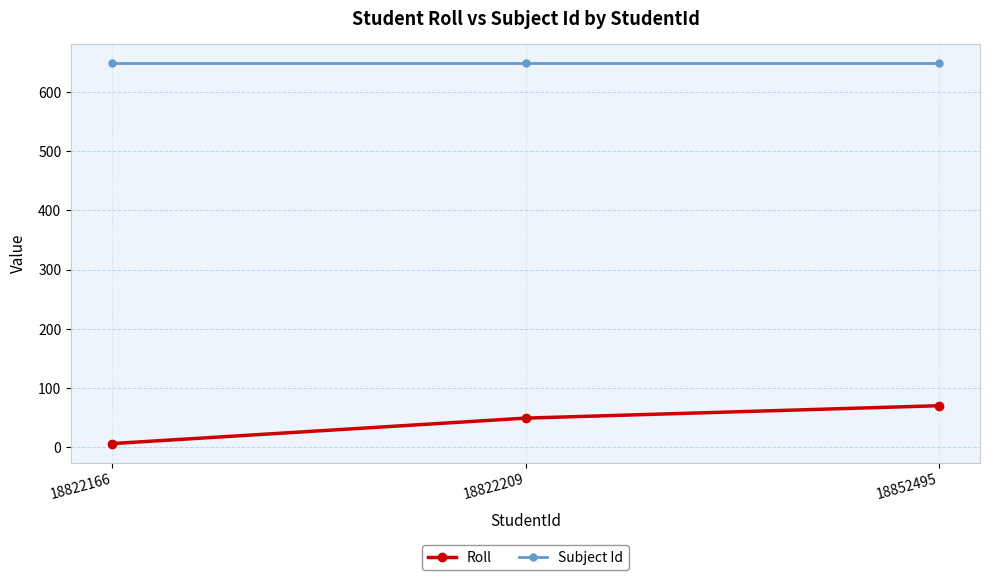

What is the spread (max minus min) of values at 18822166?

643